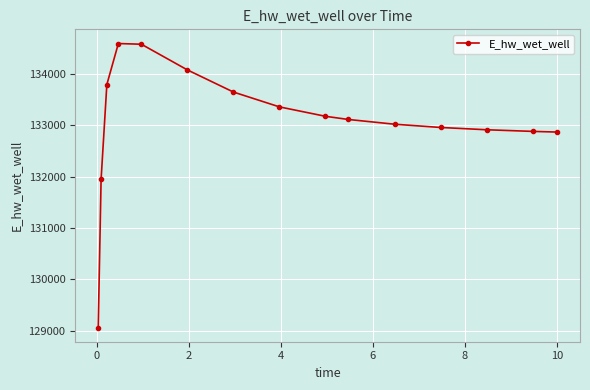

What is the value of the 7th point from the left?

133649.9